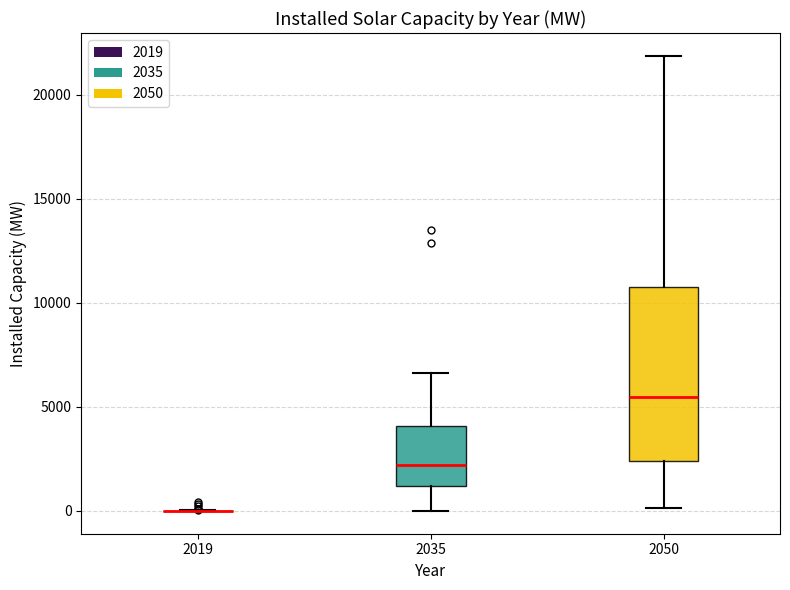

Which box is the tallest, from its lower edge to its upper edge?

2050